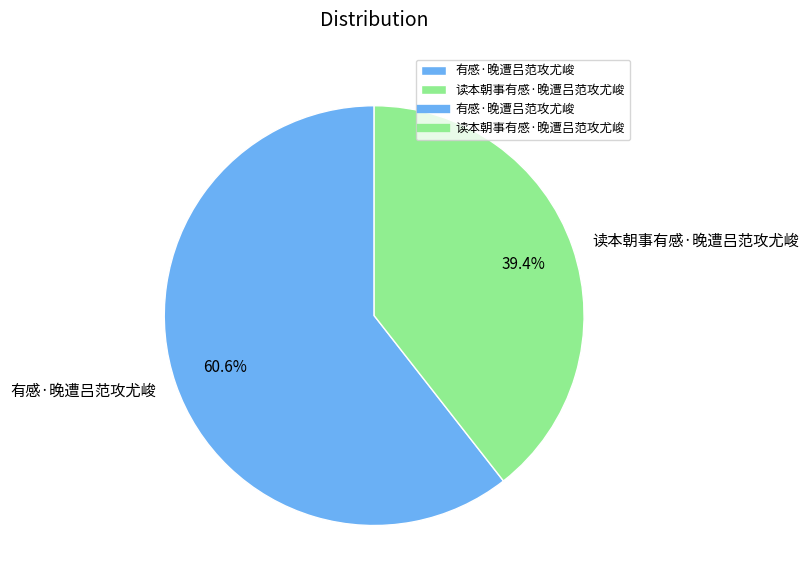

What is the largest slice in the pie chart?

有感·晚遭吕范攻尤峻